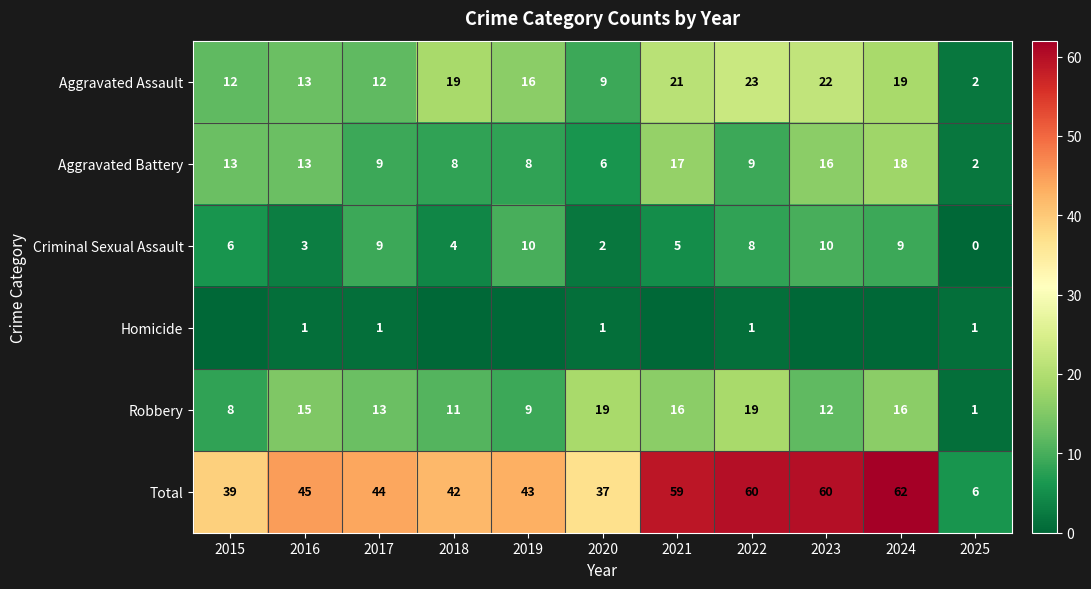

At which category is the sum across all series the highest?

2024